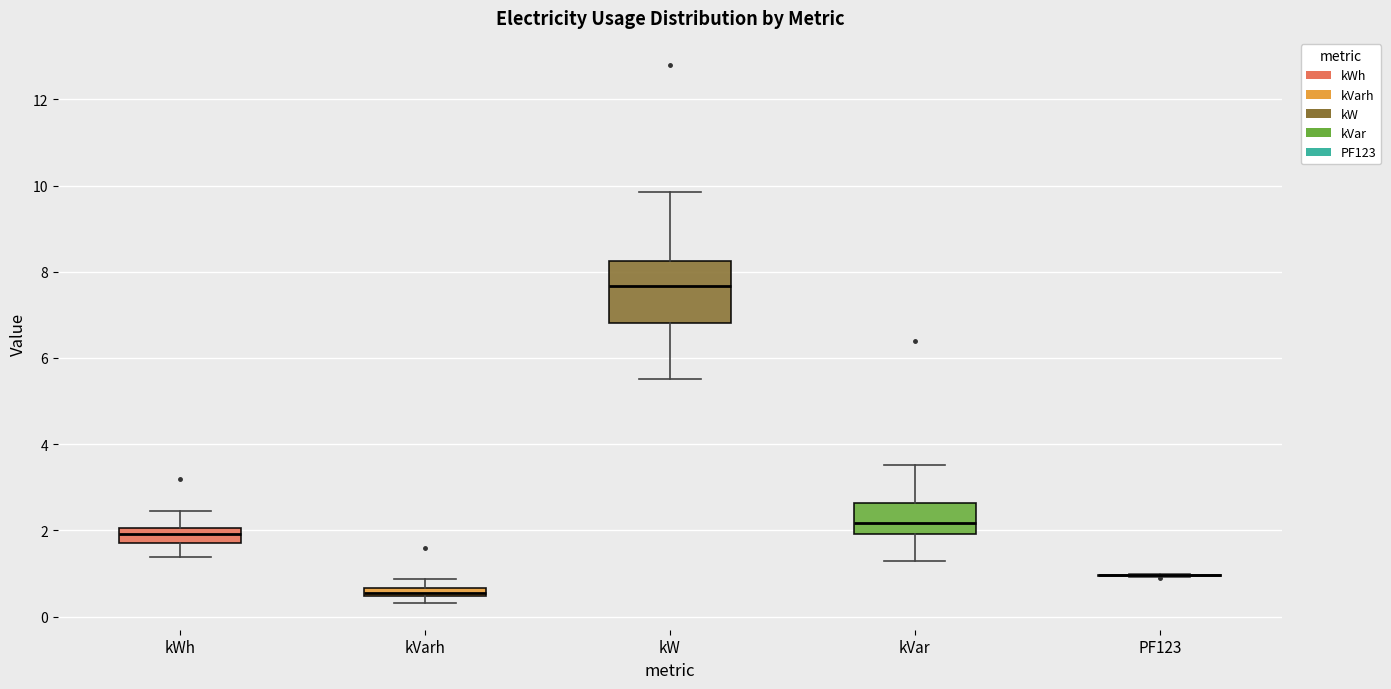

Comparing the boxes themselves (not the whiskers), which one is the tallest?

kW